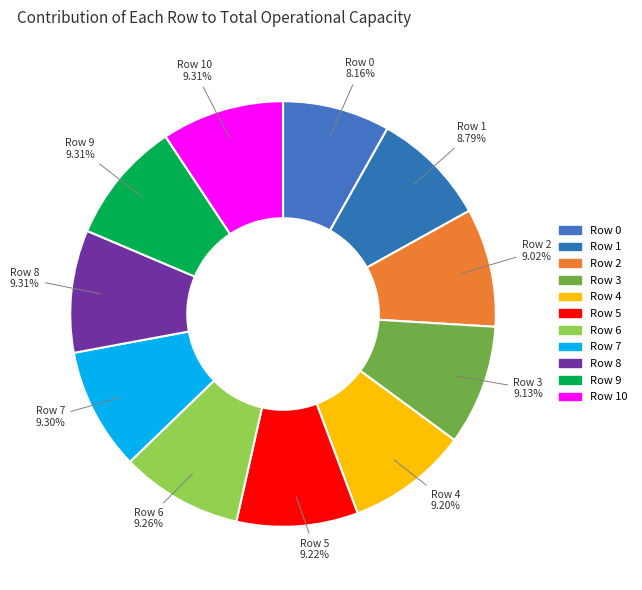

Is Row 1 the majority of the pie?

No